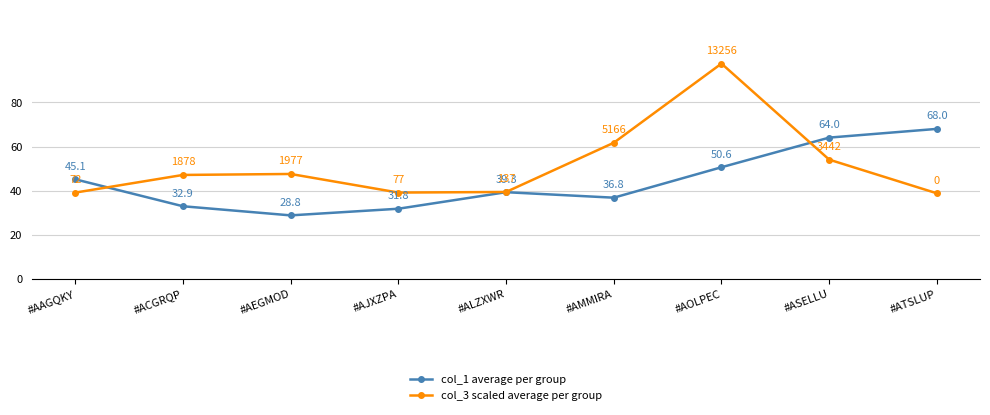

How many interior local valleys does the col_1 average per group series have?

2